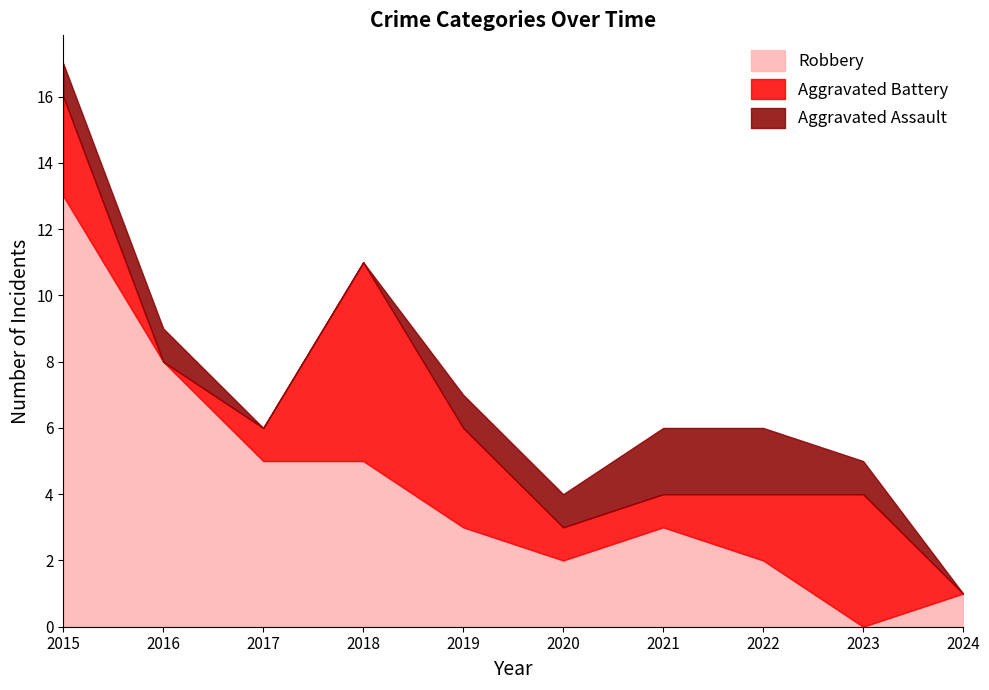

True or false: Aggravated Assault and Robbery cross at least once.

True